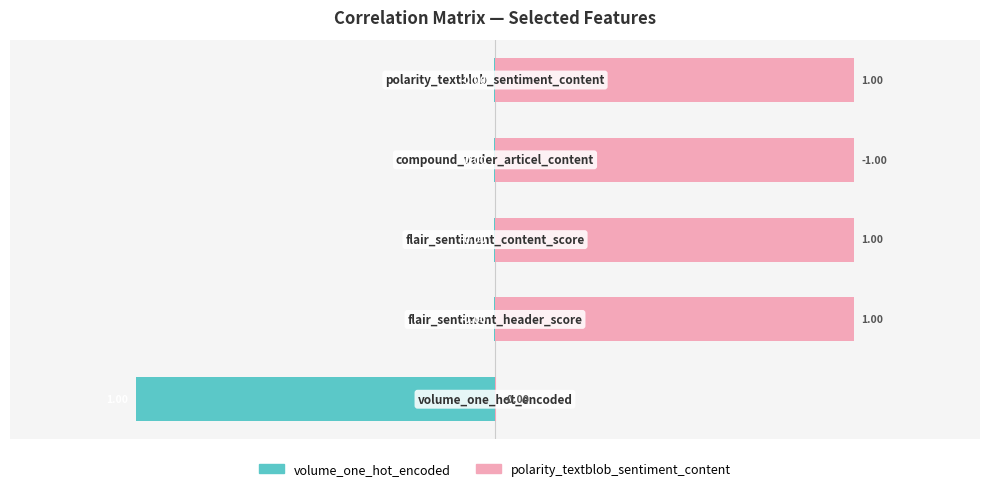

At how many categories does at least one series exceed 0?

5